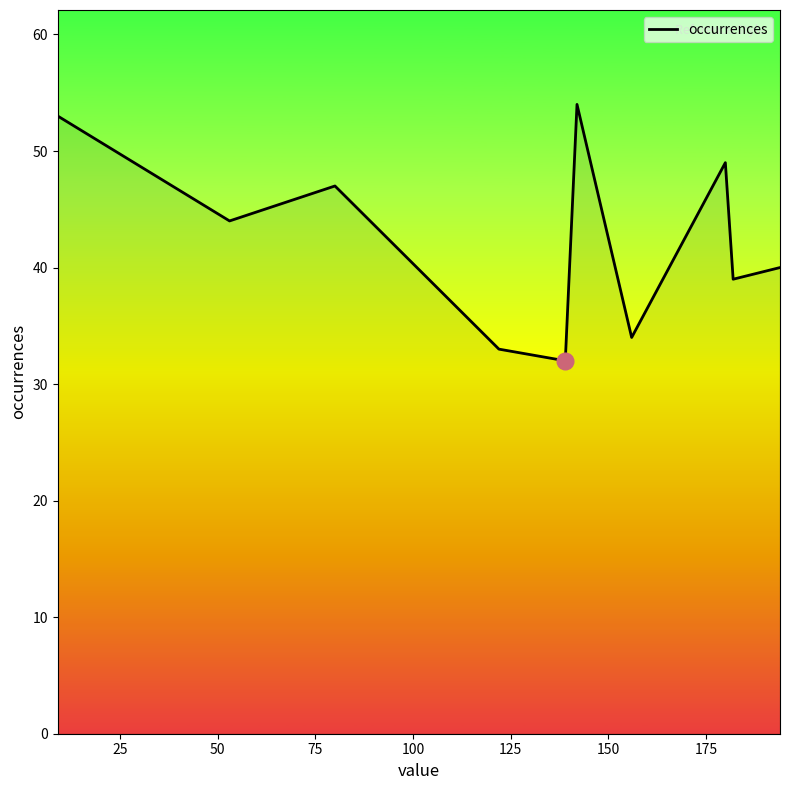

What is the smallest value displayed?

32